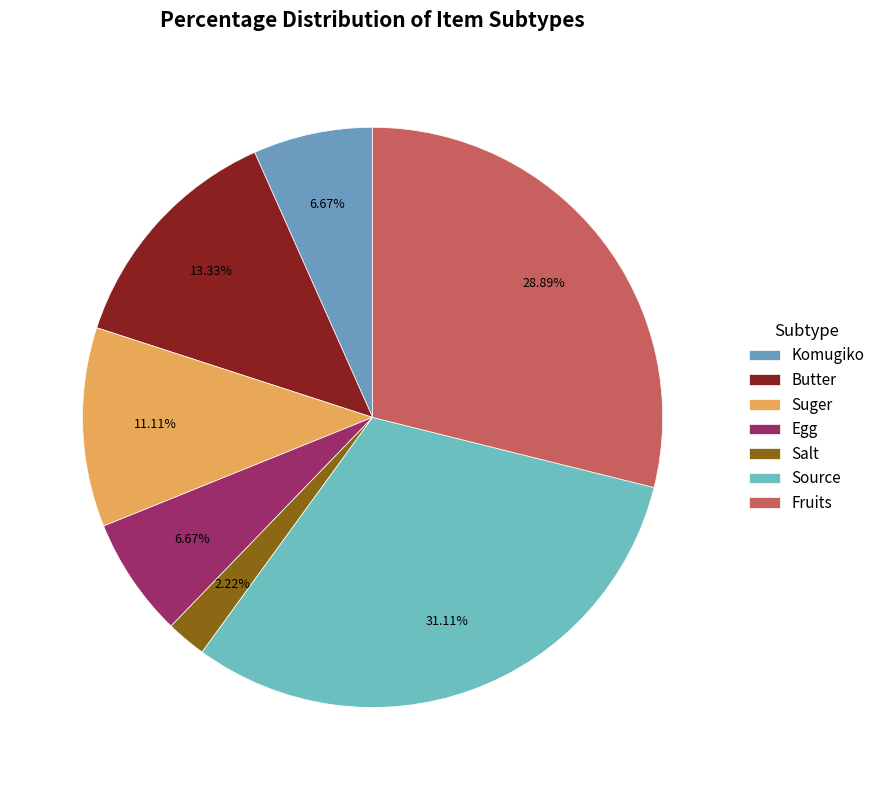

How many slices are in this pie chart?

7